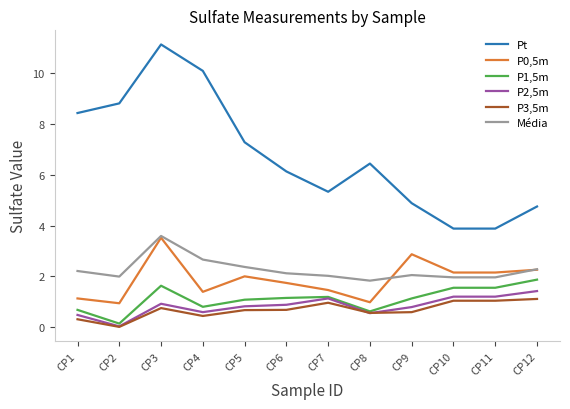

What is the greatest value displayed?

11.1